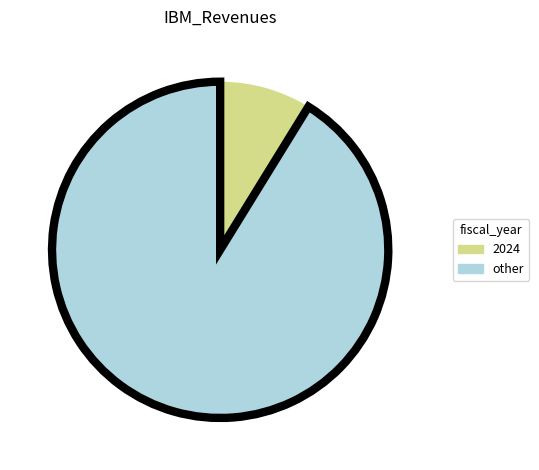

What is the ratio of the value at other to the value at 2024?

10.4